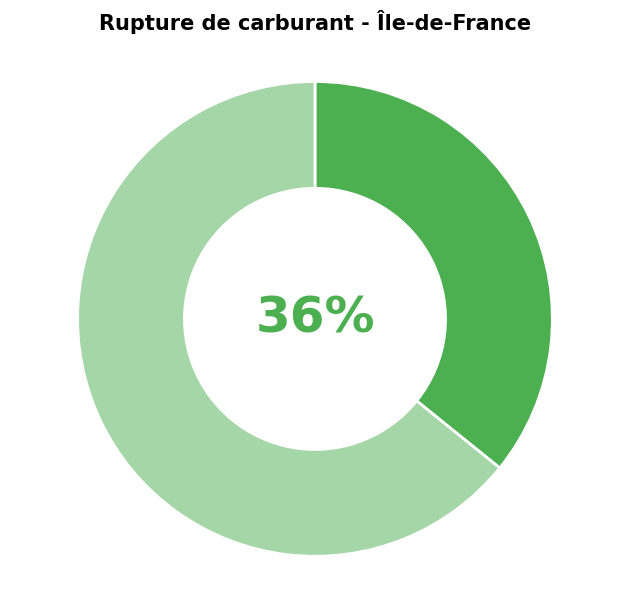

To the nearest percent, what is the difference between the largest and smallest slice percentages?

28%